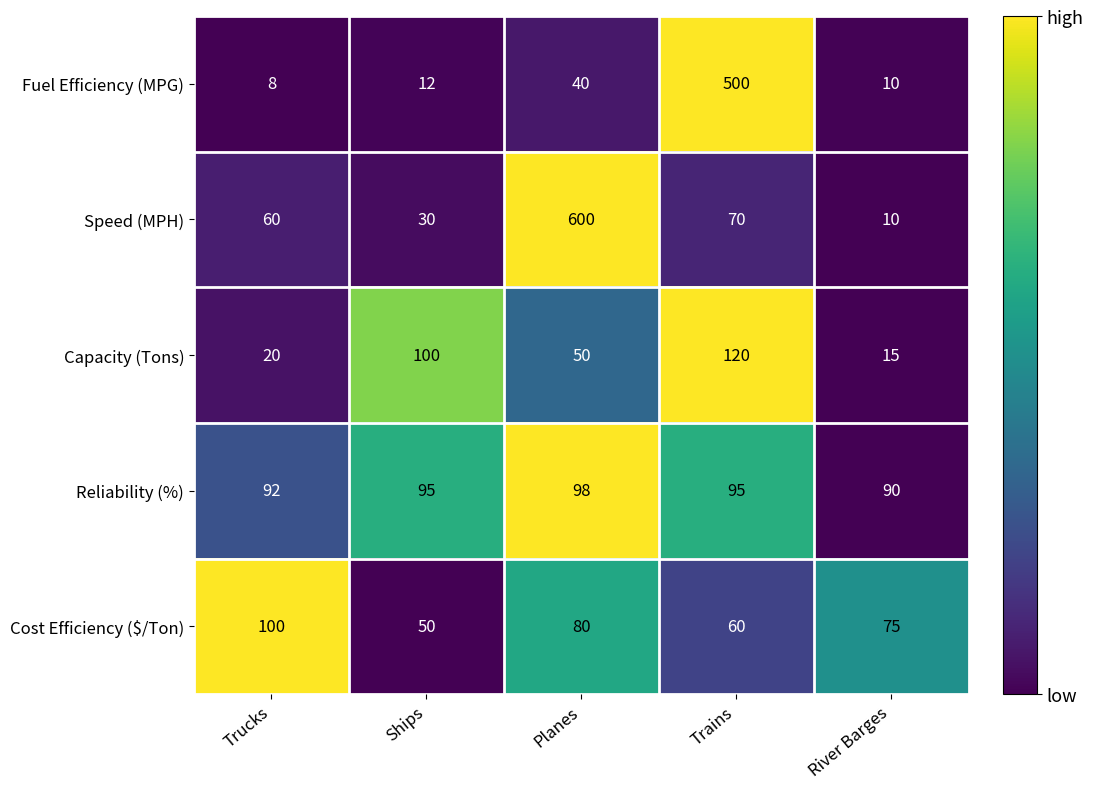

Which series changed the most between Trains and River Barges?

Fuel Efficiency (MPG)